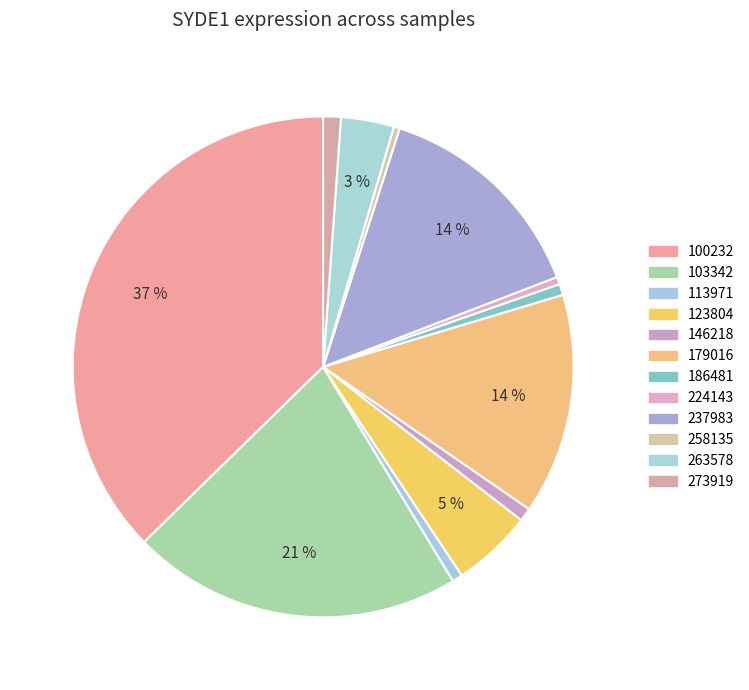

Is there any slice that represents more than half of the pie?

No